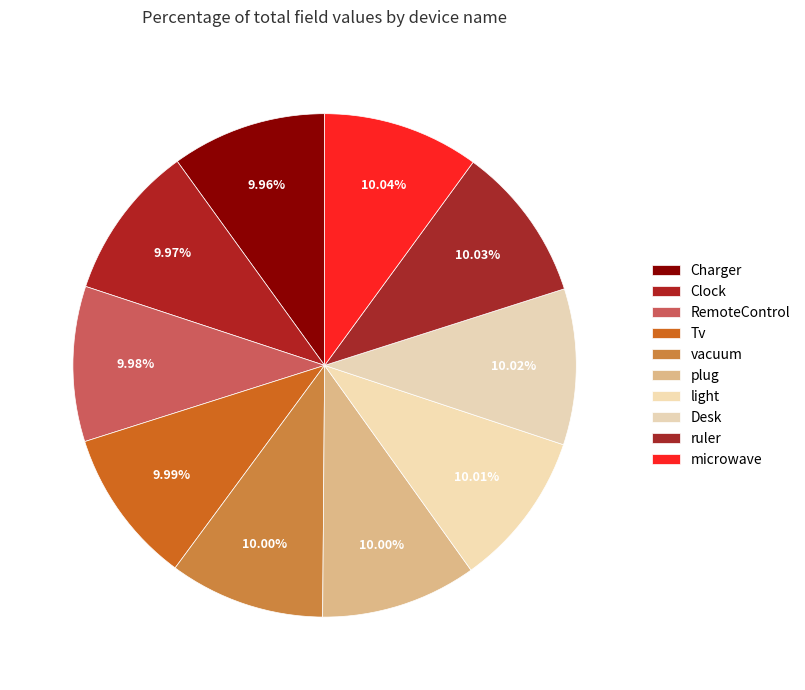

Is it true that vacuum is 1% of the pie?

False